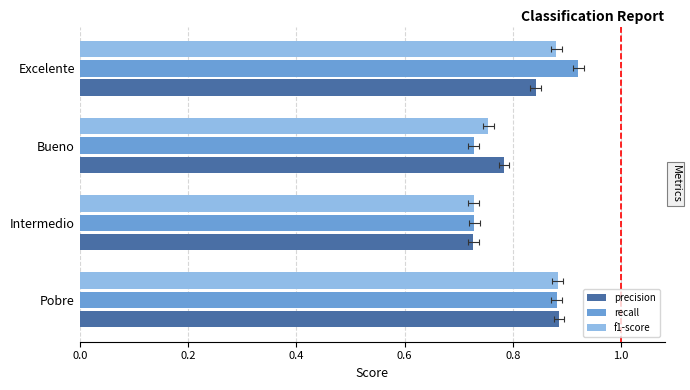

How many recall values are between 0 and 1?

4